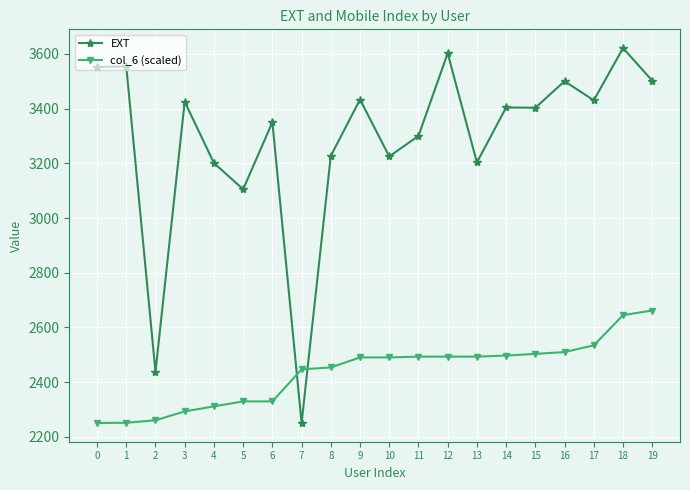

What is the sum of all EXT values?

65726.0